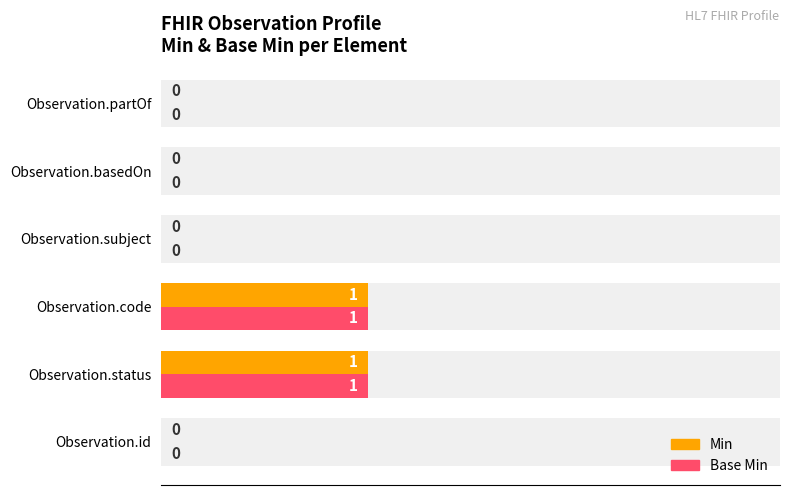

Which has a higher value, Observation.partOf or Observation.basedOn?

Observation.partOf